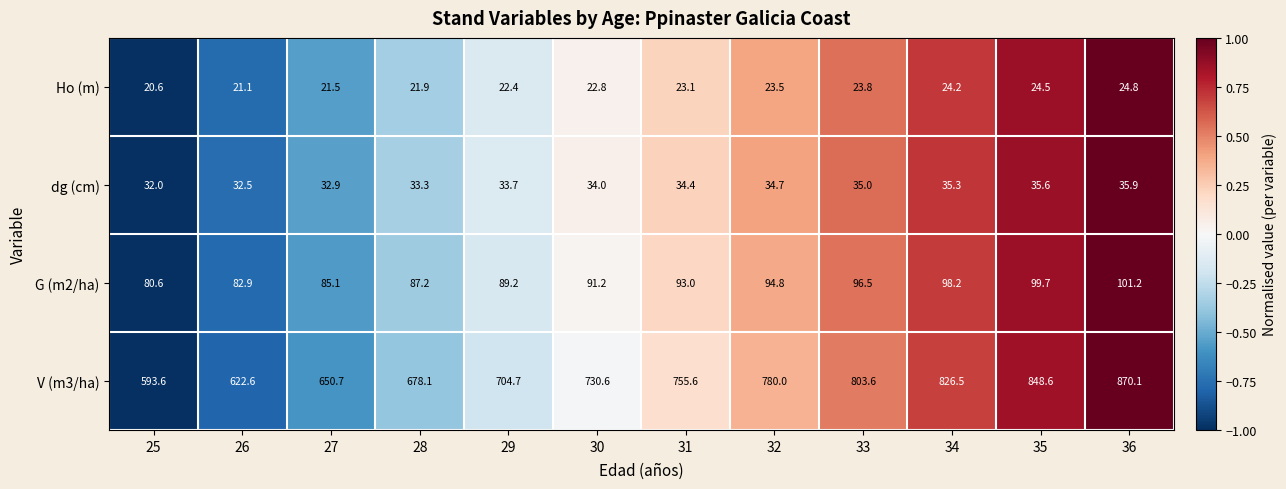

At which label is Ho (m) closest to 22?

28